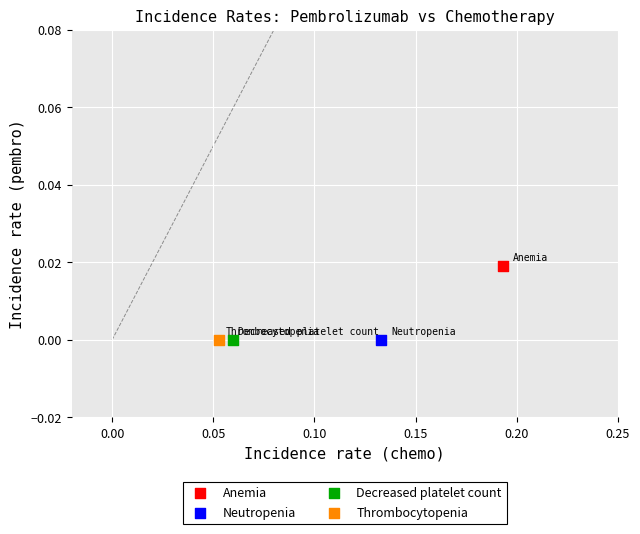

Which series contains the highest Y value?

Anemia